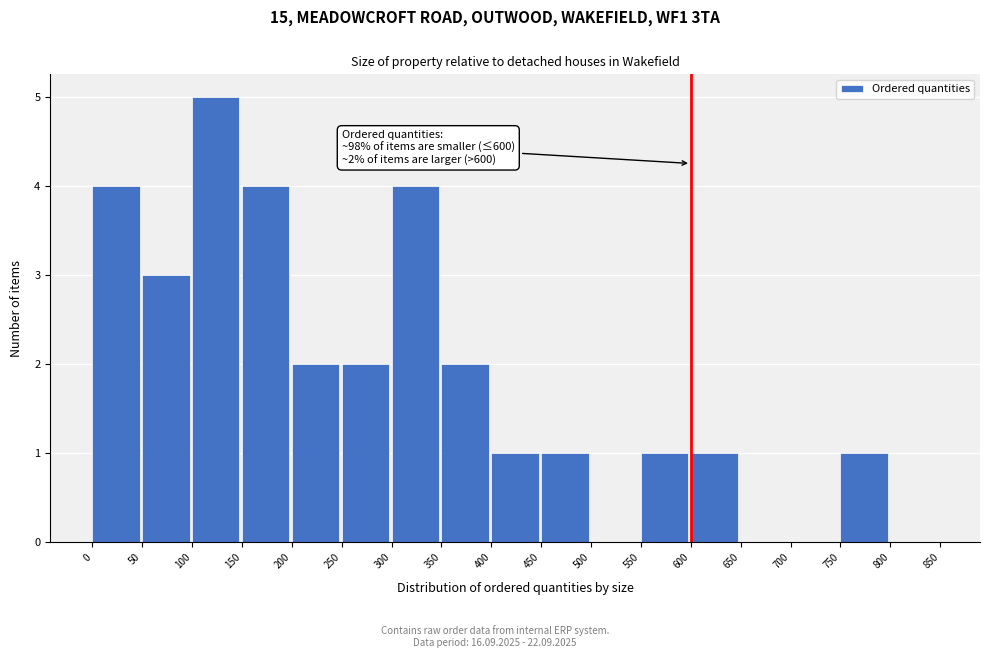

Over which range of the x-axis is the bar tallest?

100 to 150